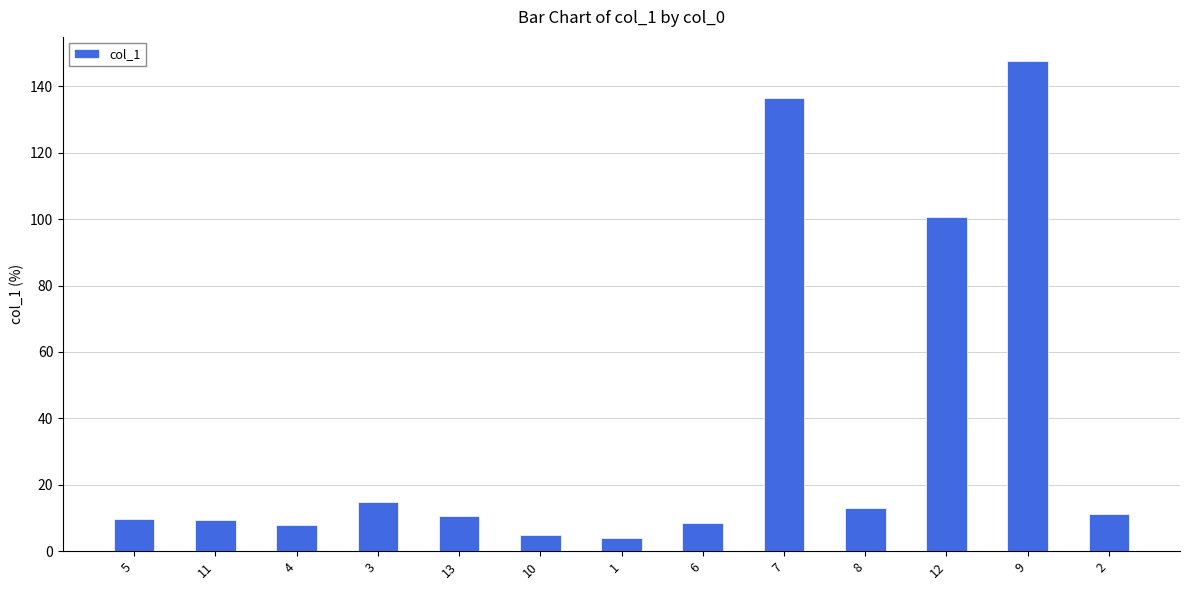

At which label is the value closest to 75?

12